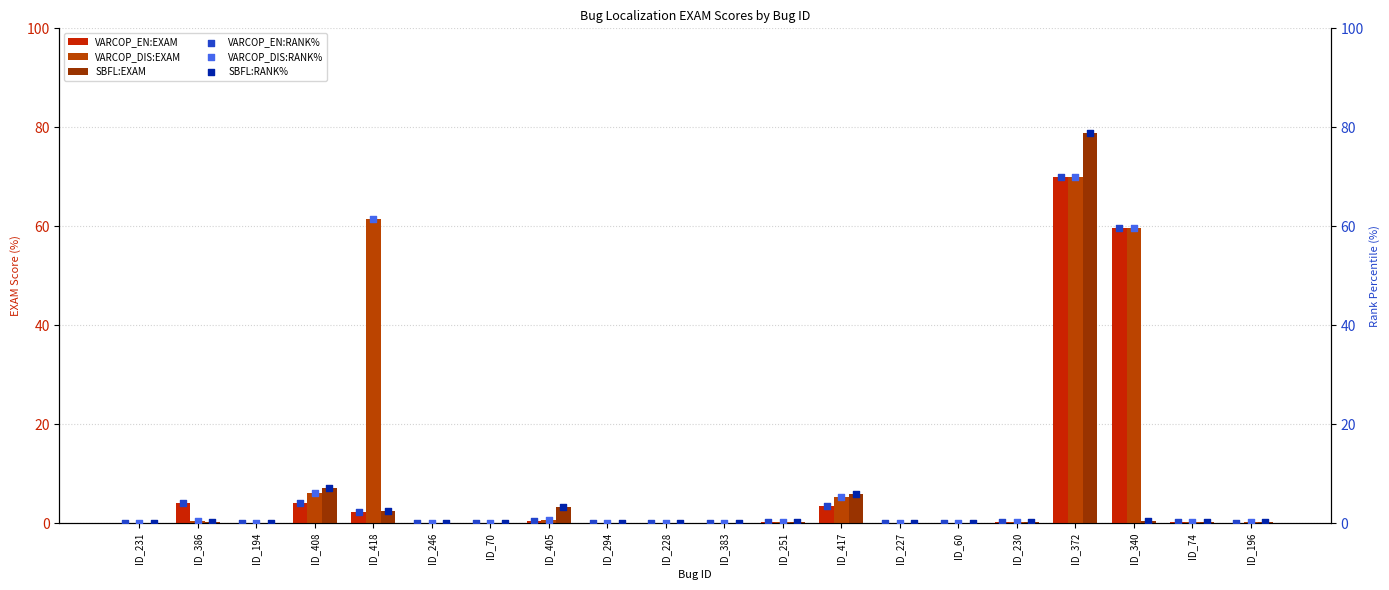

Which series contains the lowest Y value?

VARCOP_EN:EXAM